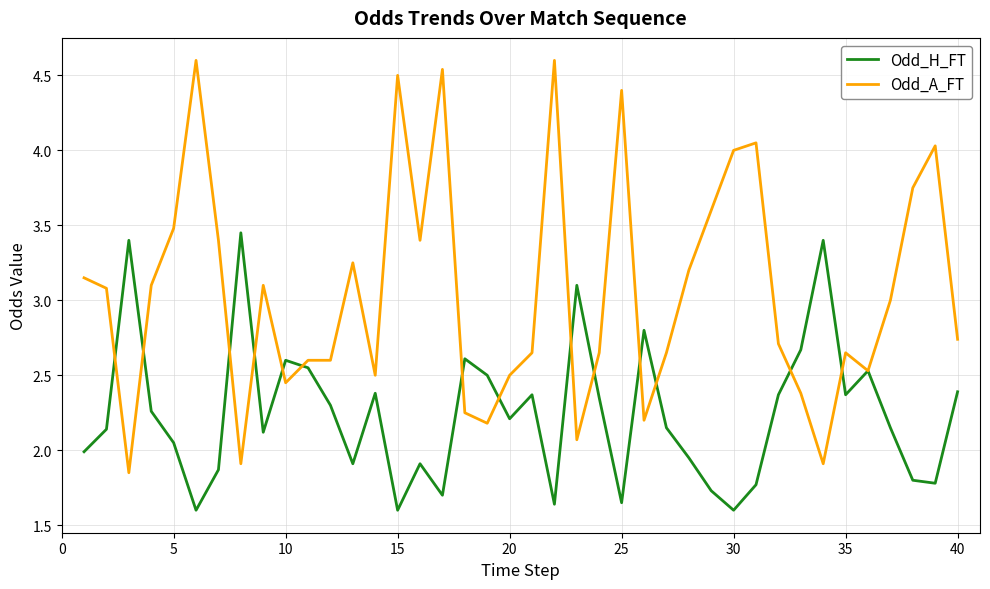

Which series has the largest total across all categories?

Odd_A_FT